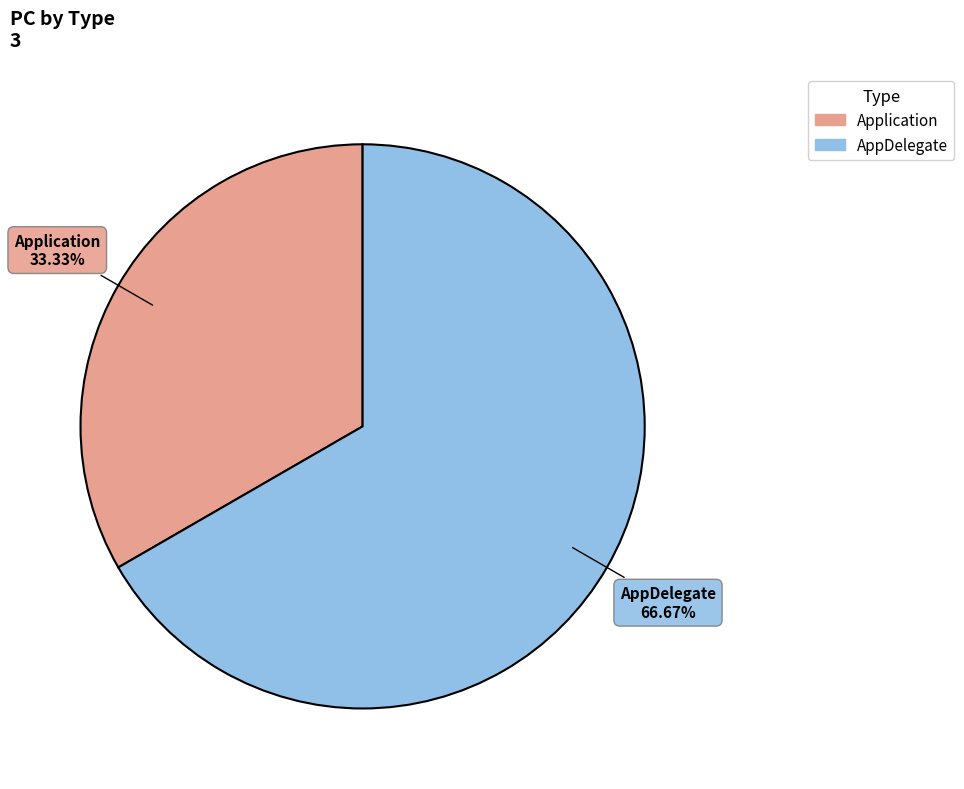

Count the number of slices in the pie.

2